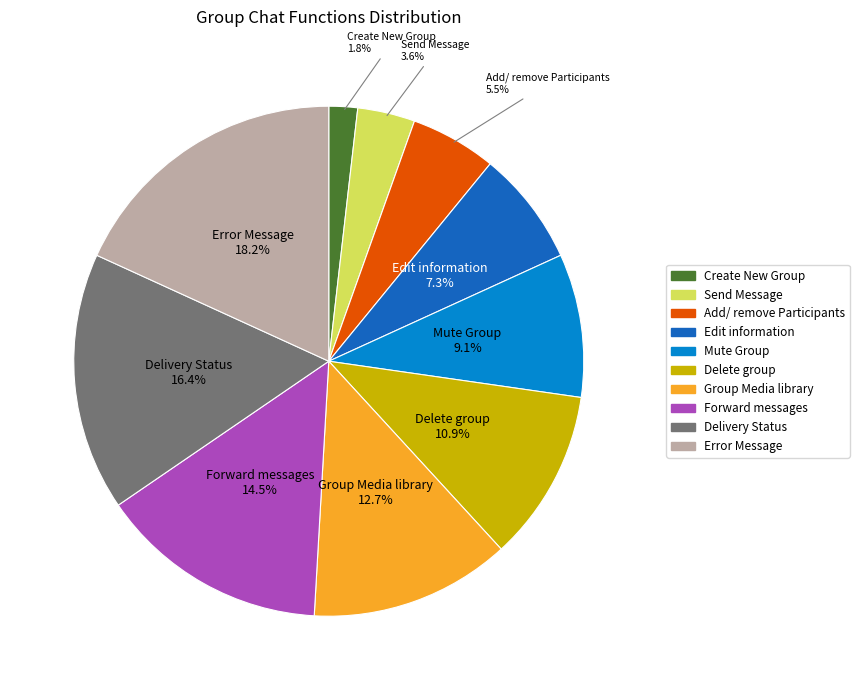

What percentage is the Mute Group slice, to the nearest percent?

9%